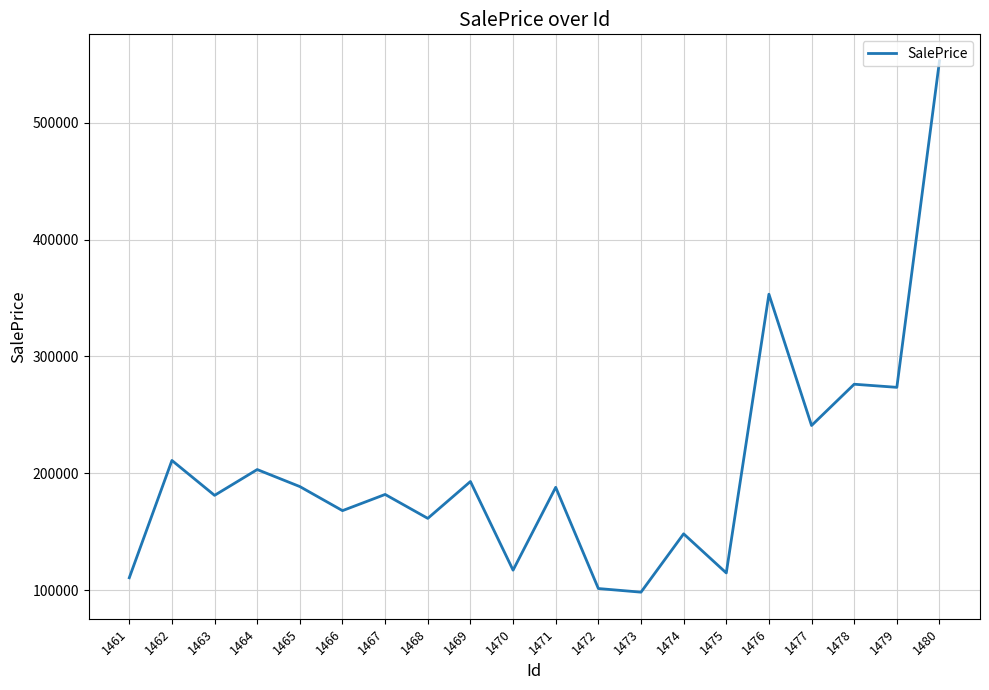

Count the number of categories in the chart.

20